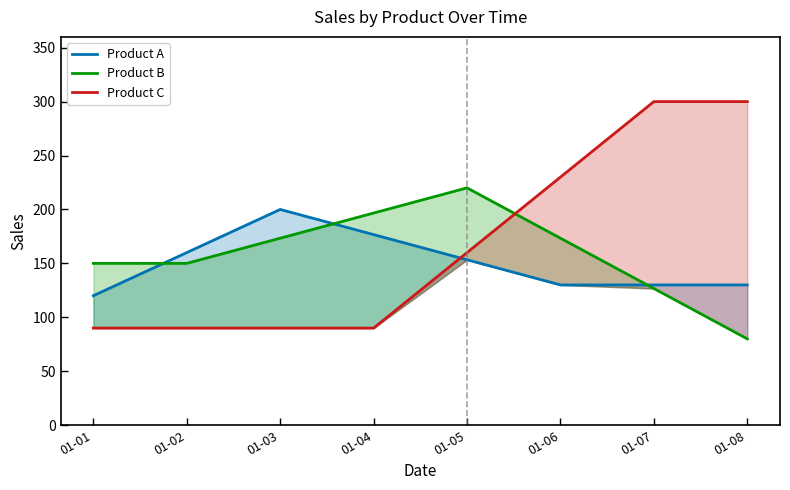

What is the total value across all series at 01-05?

533.3